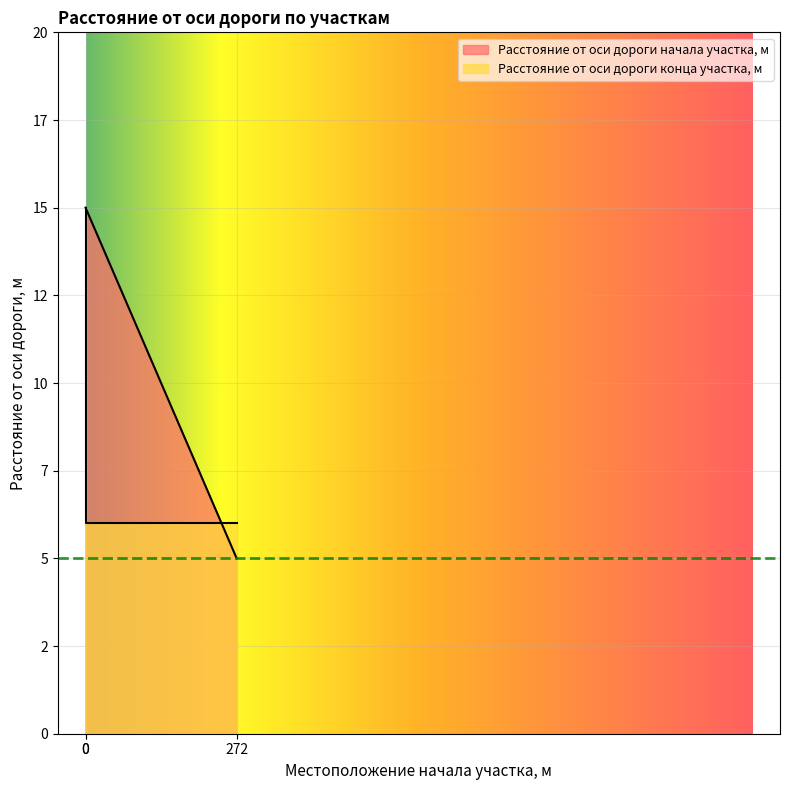

What value does the Расстояние от оси дороги начала участка, м series have at 0, to the nearest 5?

15